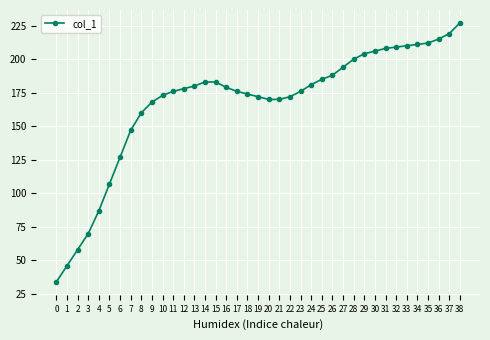

At which category does the chart reach its peak across all series?

38